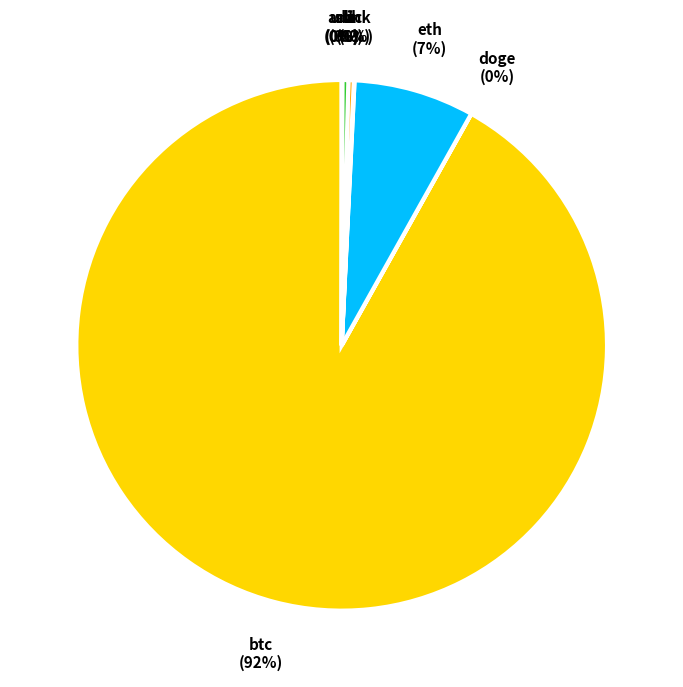

Is there any slice that represents more than half of the pie?

Yes